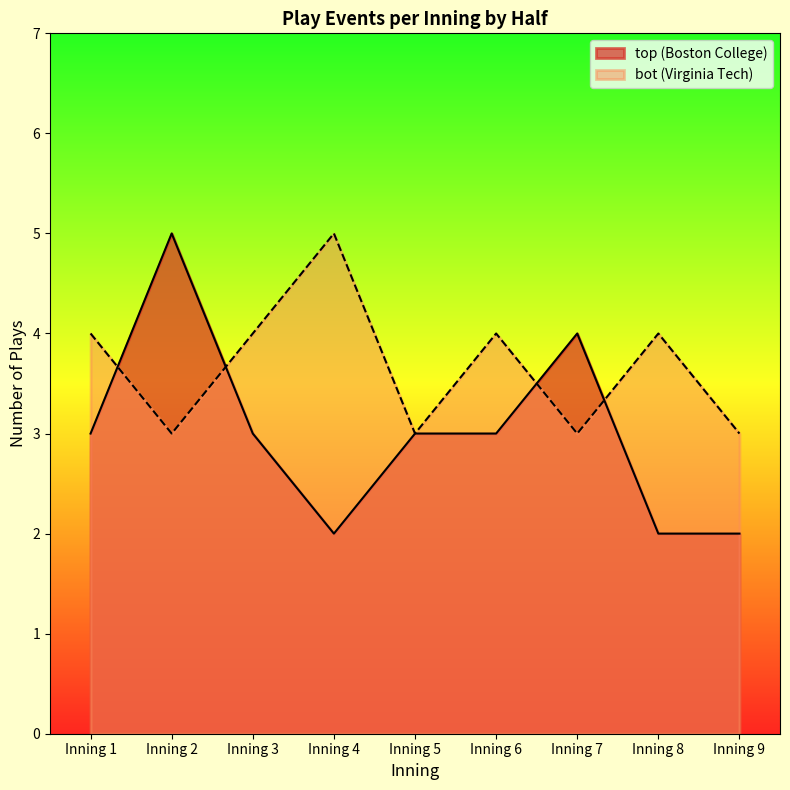

How many categories are shown in the chart?

9